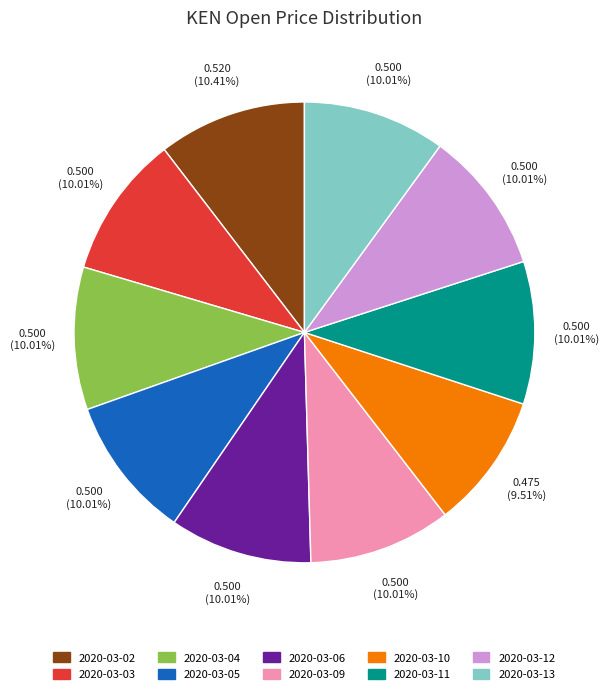

Does any single category account for the majority?

No